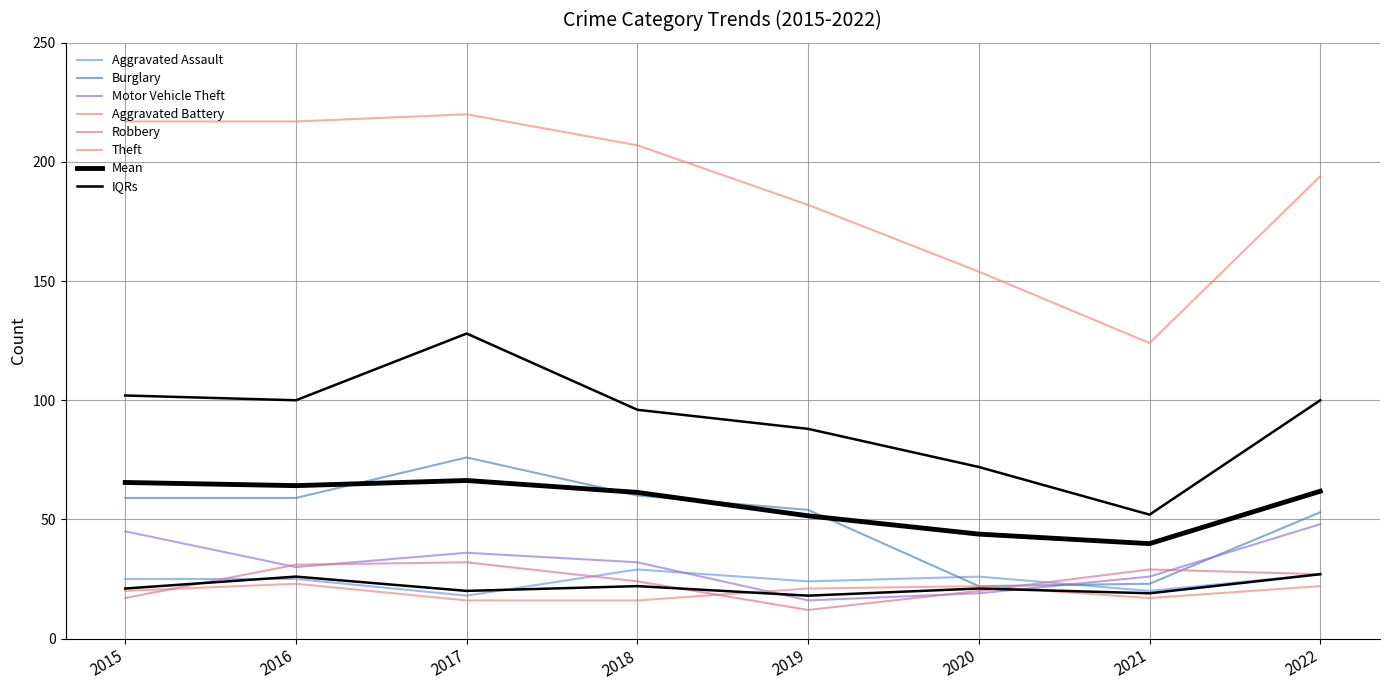

How many values in the Aggravated Battery series exceed 21?

3